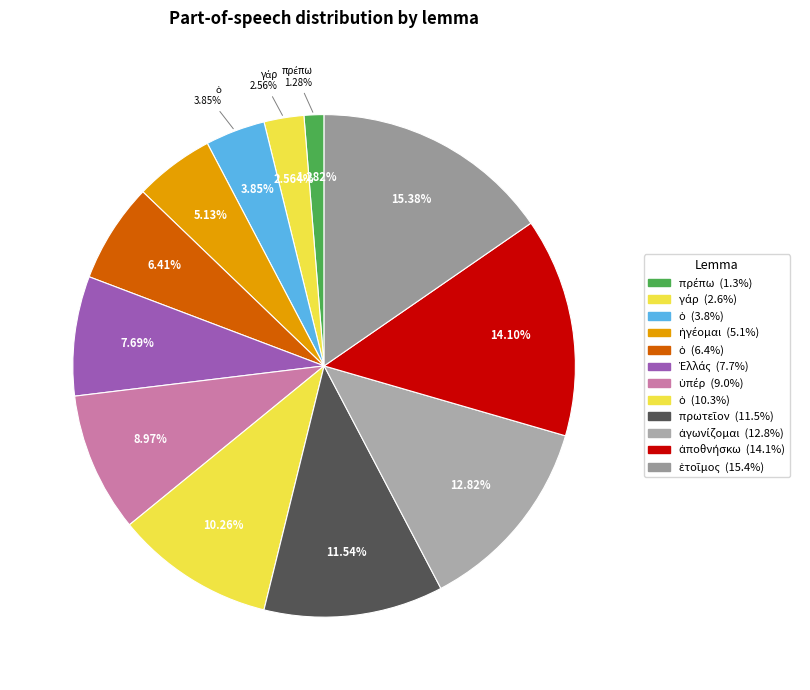

How many slices are in this pie chart?

12